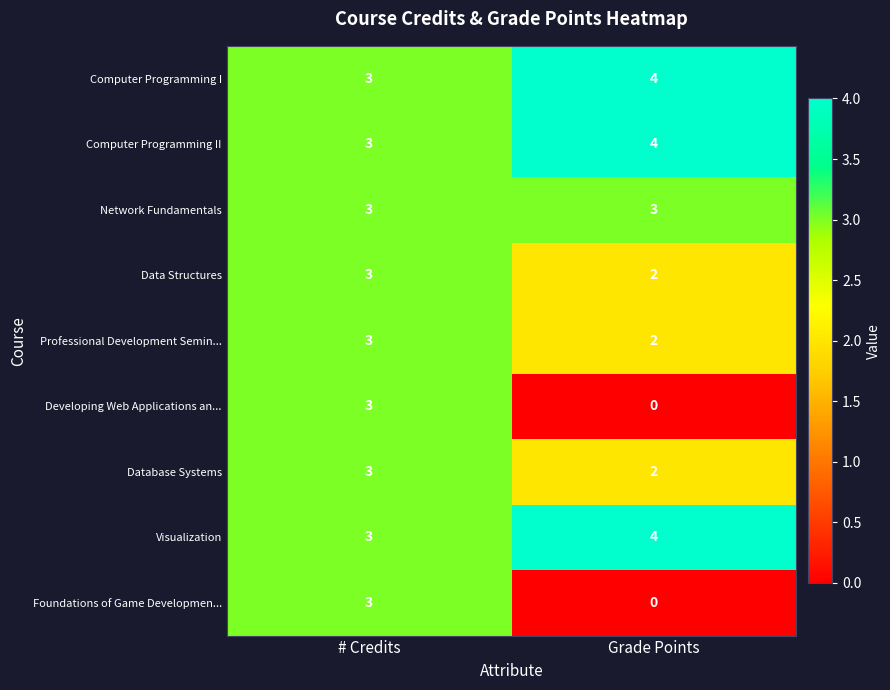

What is the sum of all Visualization values?

7